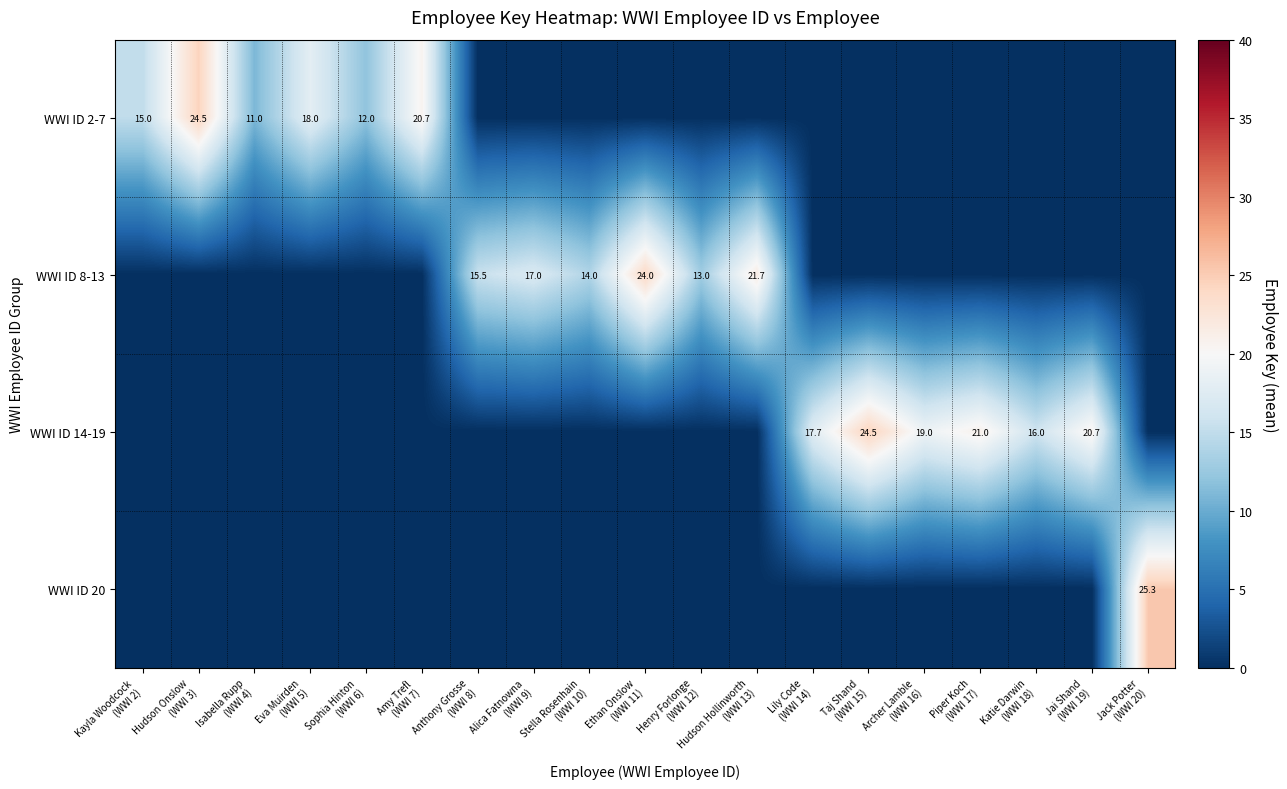

What is the greatest value displayed?

25.3